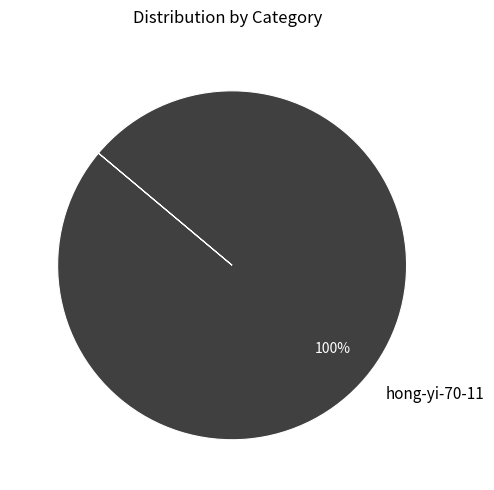

The hong-yi-70-11 slice represents 88% of the pie. True or false?

False